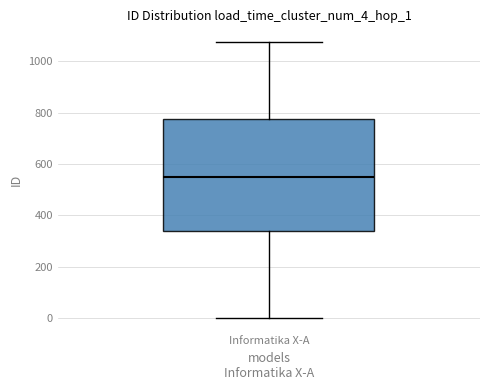

Where does the upper whisker of the box for Informatika X-A end on the y-axis? The values are not printed on the chart, so give them approximately, as read against the axis.

1080